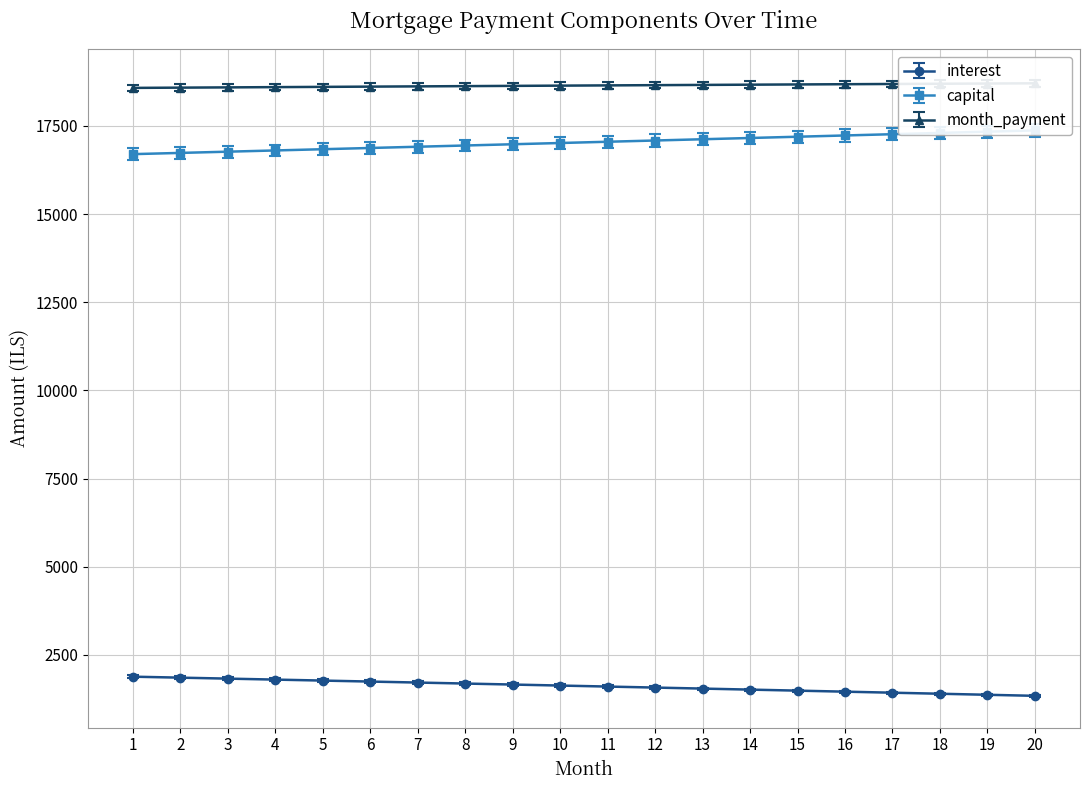

Does the chart display data point markers on the line(s)?

Yes